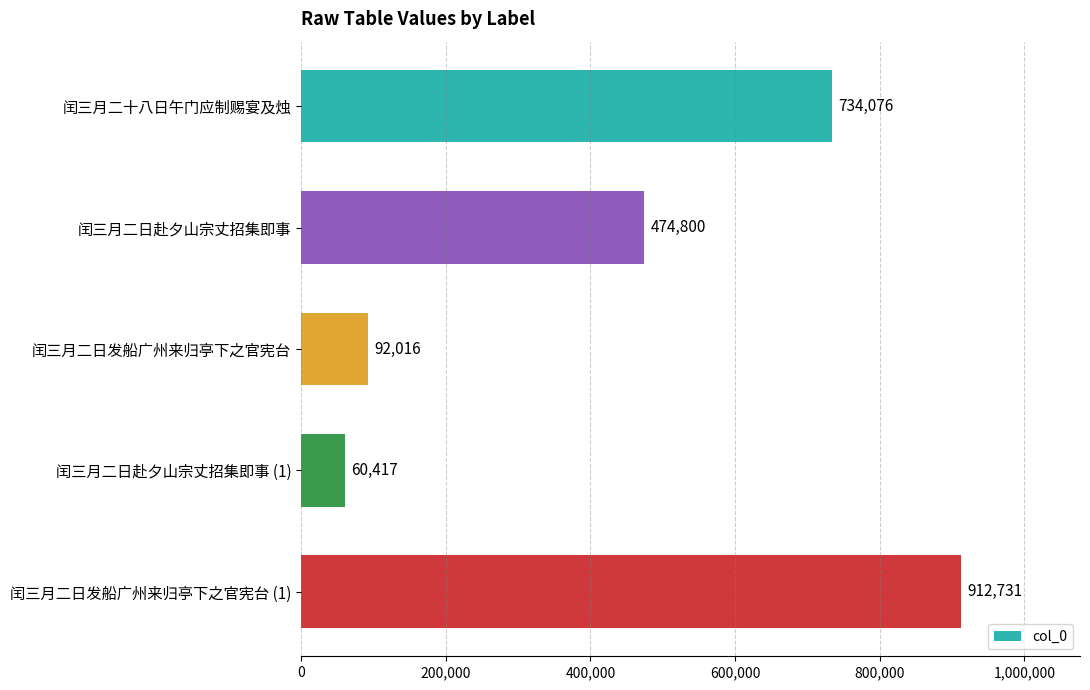

Rank the categories by value from lowest to highest.

闰三月二日赴夕山宗丈招集即事 (1), 闰三月二日发船广州来归亭下之官宪台, 闰三月二日赴夕山宗丈招集即事, 闰三月二十八日午门应制赐宴及烛, 闰三月二日发船广州来归亭下之官宪台 (1)